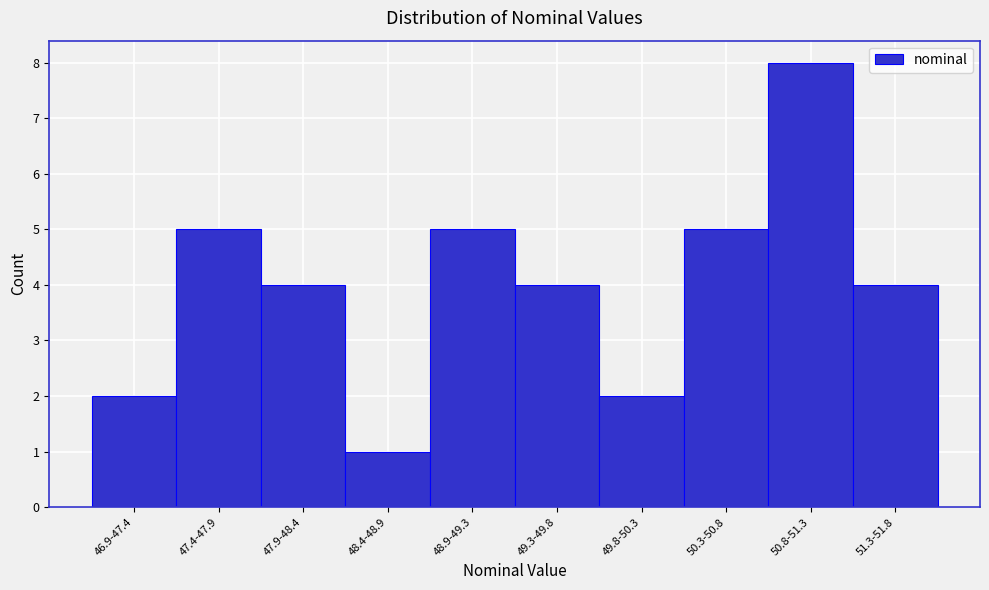

Reading right to left, list all the values displayed in this chart.

4	8	5	2	4	5	1	4	5	2